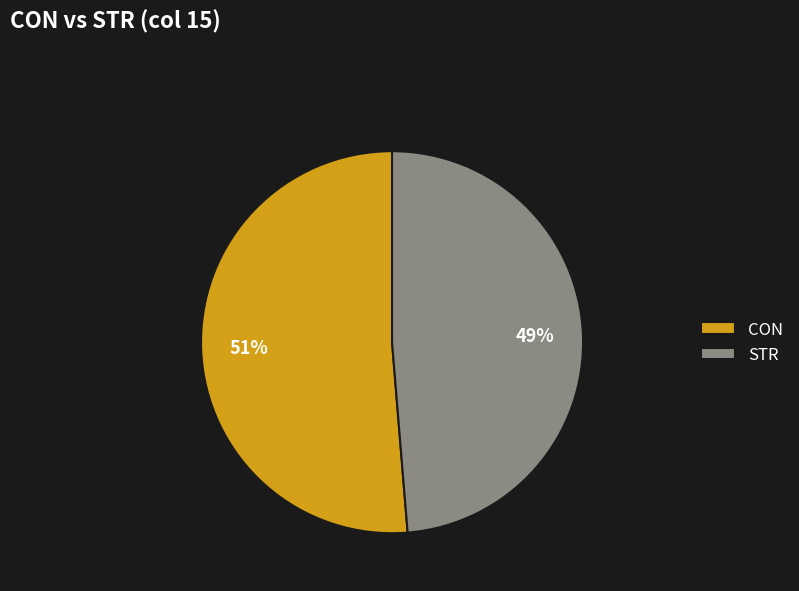

How many segments does this pie chart have?

2